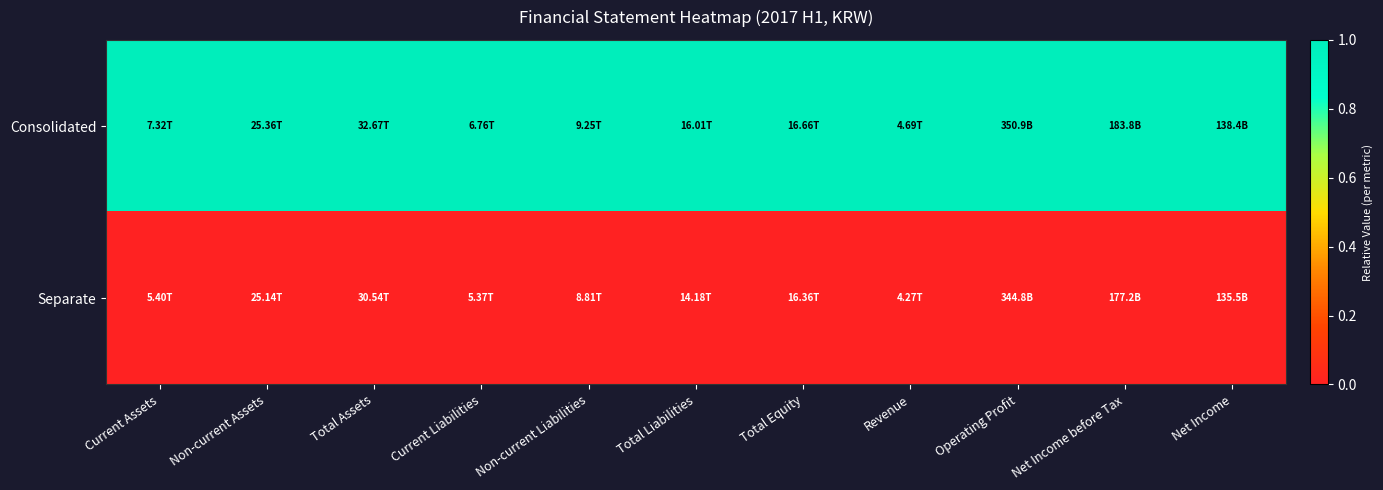

What is the maximum value shown in the chart?

1